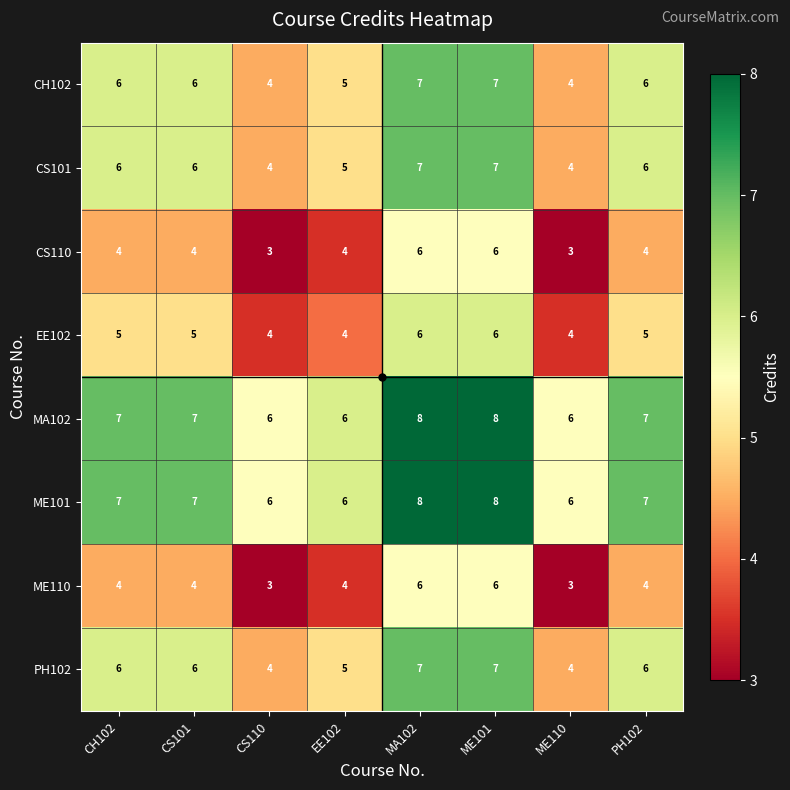

What is the sum of all CH102 values?

45